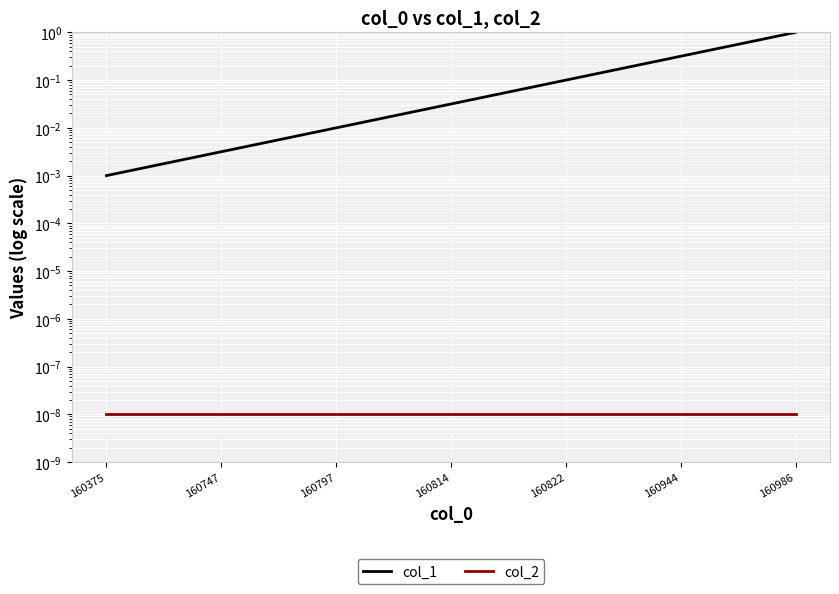

Is the value of col_2 at 160986 greater than the value of col_1 at 160375?

No